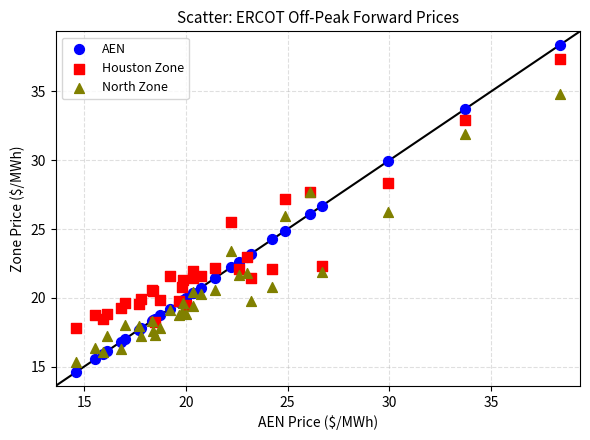

What is the X range (max minus min) for the scatter plot?

23.8